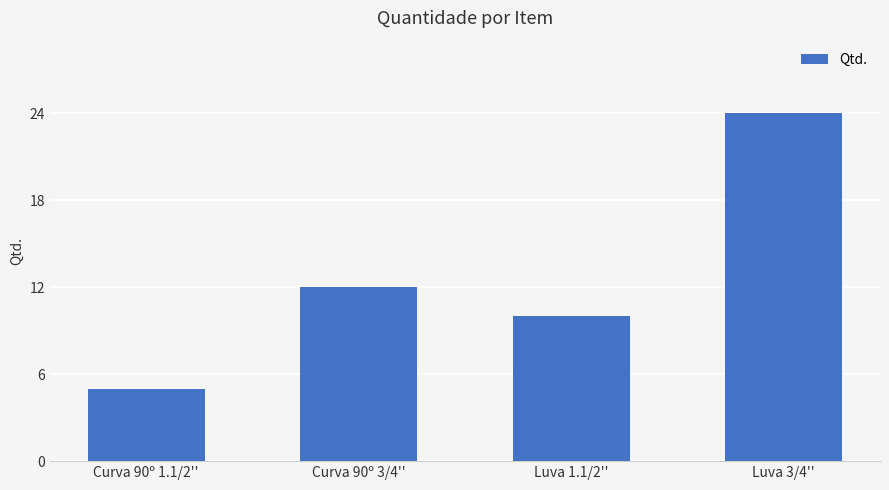

What is the difference between the maximum and second lowest values?

14